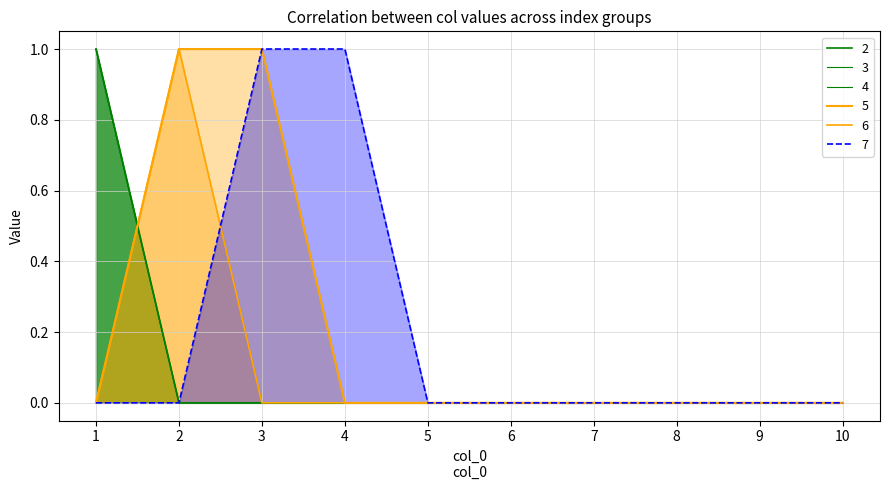

Reading left to right, extract all data points from this chart.

2: 1	0	0	0	0	0	0	0	0	0
3: 1	0	0	0	0	0	0	0	0	0
4: 1	0	0	0	0	0	0	0	0	0
5: 0	1	1	0	0	0	0	0	0	0
6: 0	1	0	0	0	0	0	0	0	0
7: 0	0	1	1	0	0	0	0	0	0